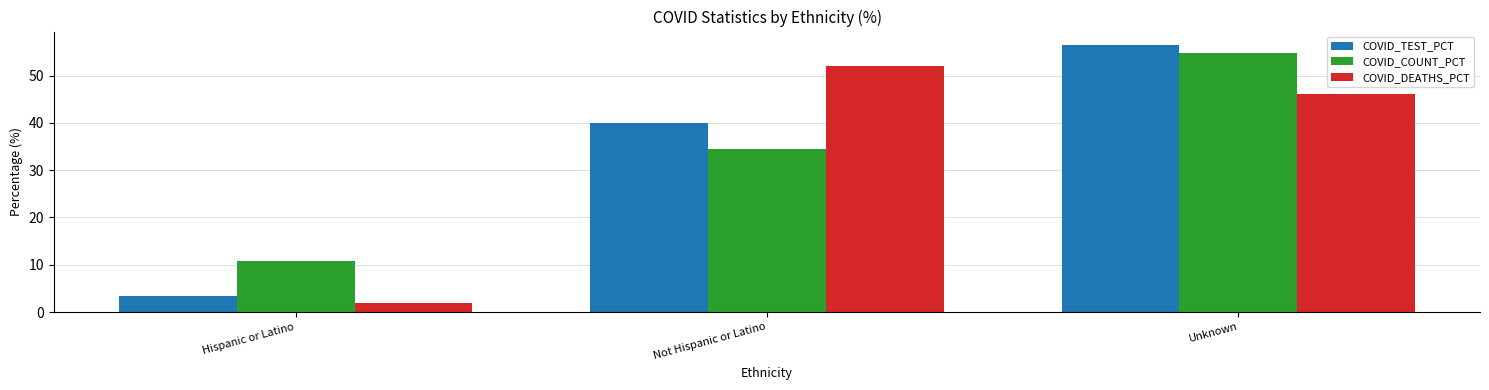

At which category is the sum across all series the highest?

Unknown